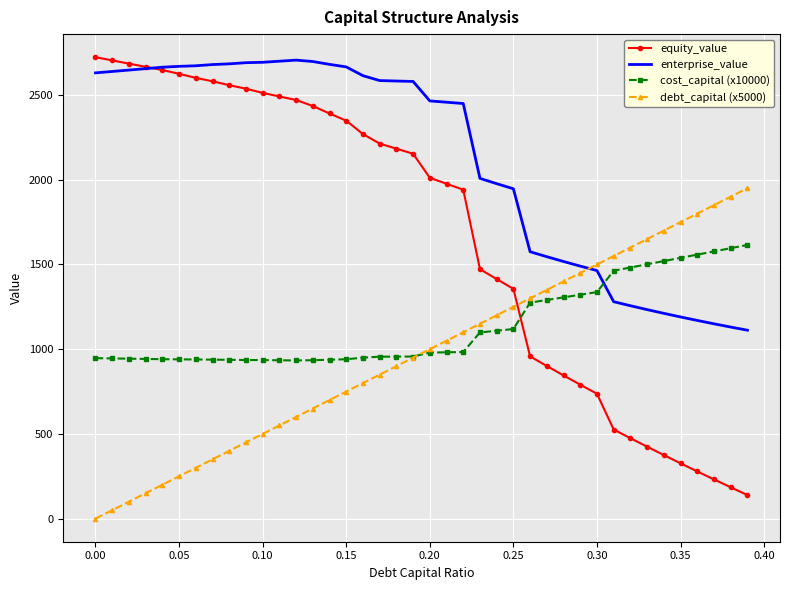

What is the maximum value shown in the chart?

2723.5